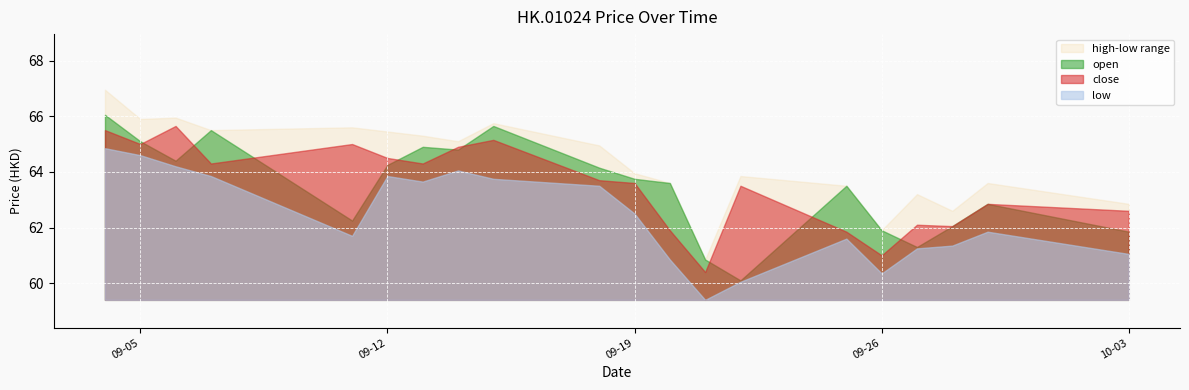

In close, how many points are lower than both neighbors (excluding endpoints)?

6